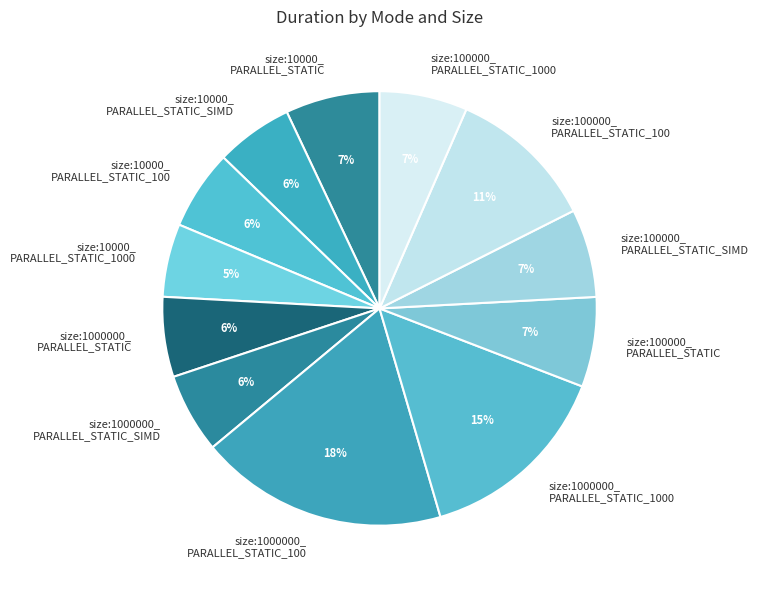

What percentage is the size:1000000_ PARALLEL_STATIC_SIMD slice, to the nearest percent?

6%